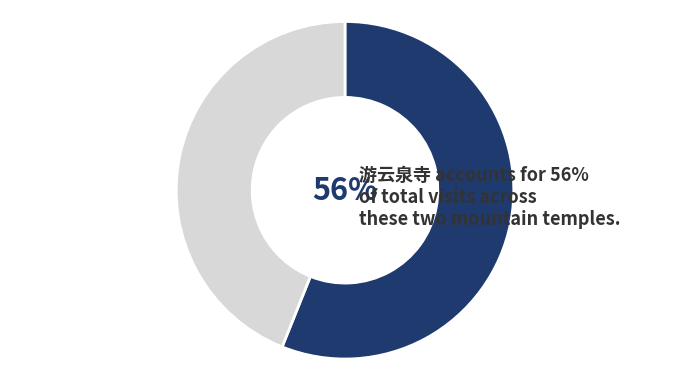

To the nearest percent, what is the average slice percentage?

50%